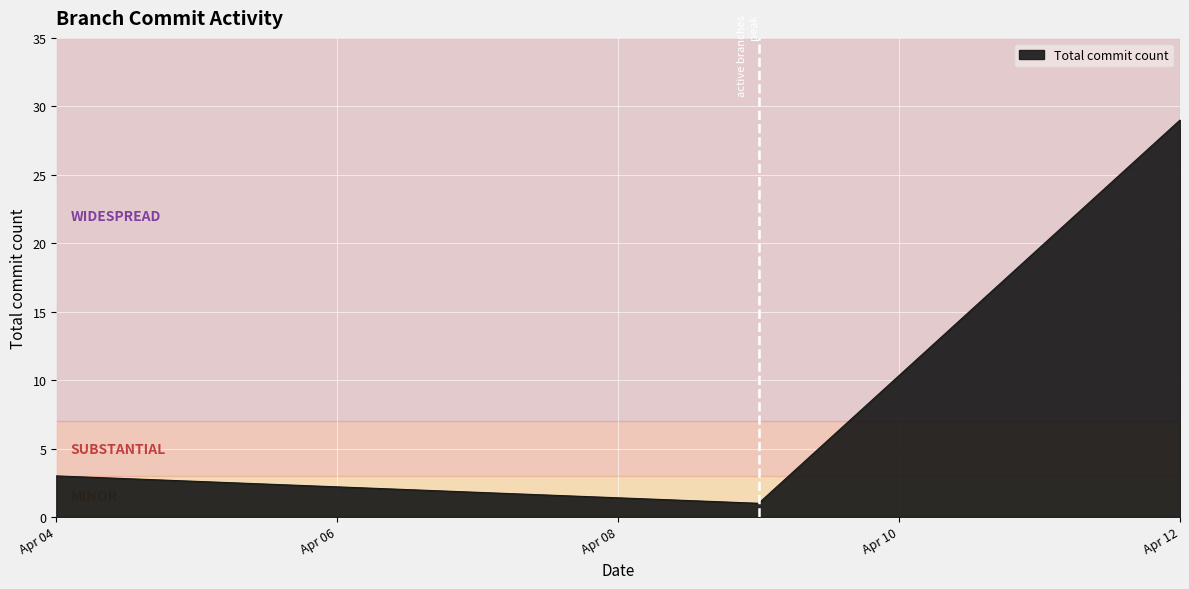

What is the difference between the maximum and minimum values?

28.0